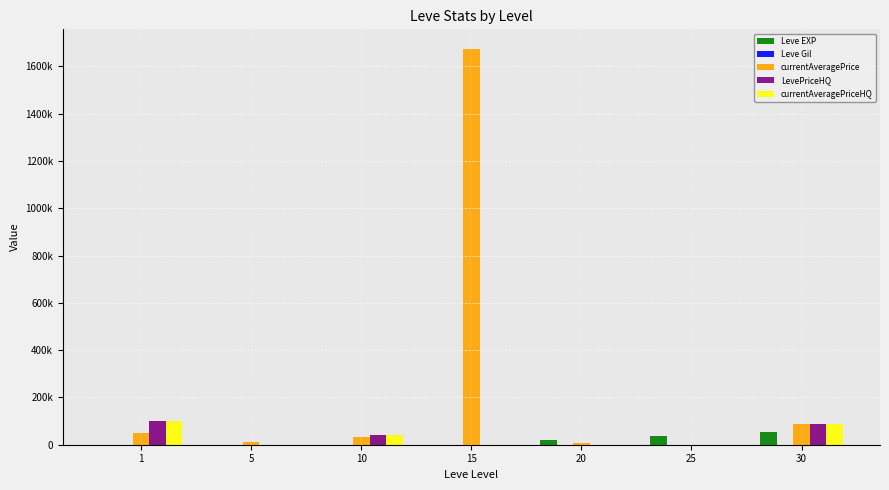

At which label is currentAveragePrice closest to 836583?

30